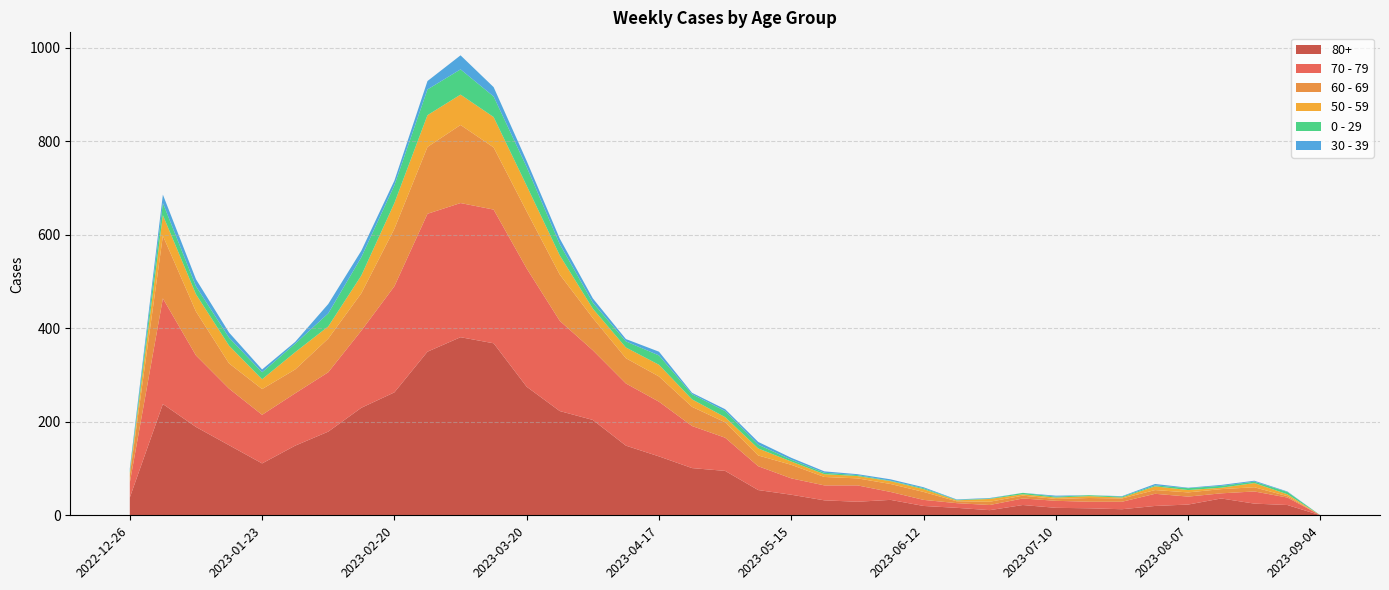

Reading left to right, extract all data points from this chart.

80+: 38	238	189	150	111	149	179	230	263	350	381	368	275	223	204	149	126	101	95	54	44	32	29	33	20	16	11	22	16	15	13	20	23	36	25	22	0
70 - 79: 32	226	153	121	104	112	127	165	227	295	287	286	253	193	149	133	117	90	71	51	35	32	35	17	13	10	11	14	15	14	16	26	17	11	26	16	0
60 - 69: 16	134	94	54	55	51	72	80	123	143	167	133	122	99	69	54	54	41	33	23	29	18	15	17	17	4	7	6	4	8	7	8	9	9	9	3	0
50 - 59: 5	44	37	38	21	37	26	38	55	68	65	65	55	41	20	23	25	16	11	15	7	6	5	6	6	2	6	3	3	4	2	8	5	3	9	4	0
0 - 29: 4	26	17	17	15	18	28	39	38	55	54	44	40	24	13	13	20	11	13	8	4	3	2	1	2	1	1	3	2	2	2	2	4	4	3	5	0
30 - 39: 5	18	15	11	6	4	20	14	10	18	30	20	13	12	9	5	8	3	4	6	4	3	2	3	2	1	1	0	2	0	1	3	1	2	2	1	0